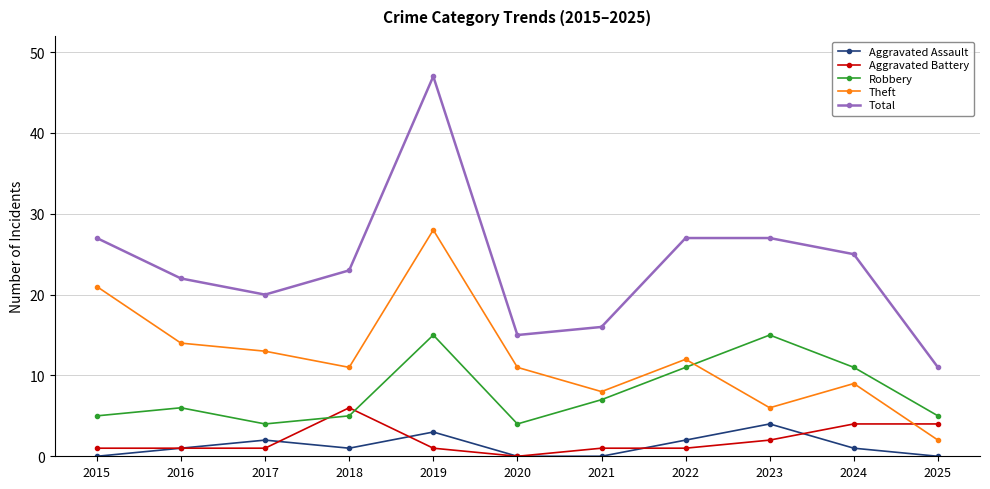

True or false: Theft and Aggravated Assault cross at least once.

False